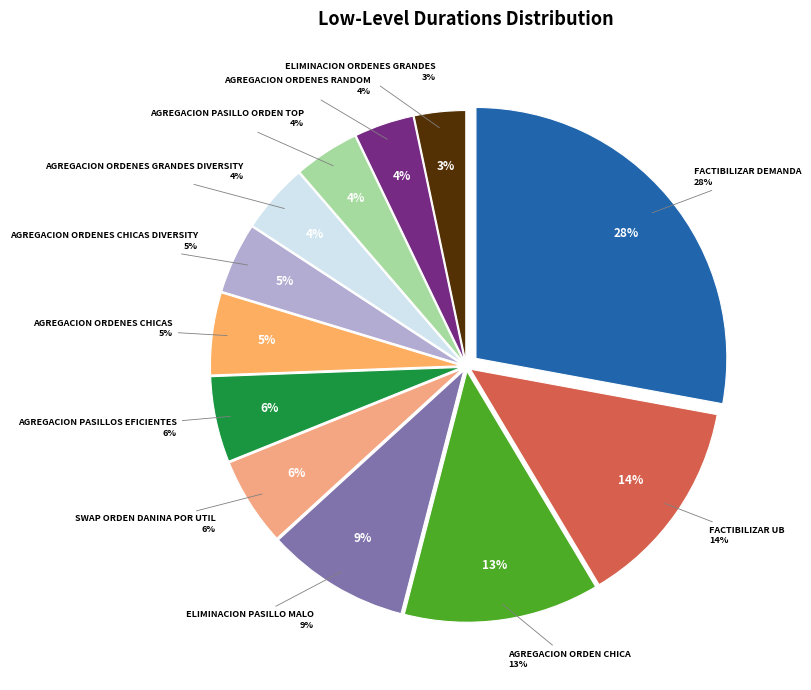

What is the smallest slice in the pie chart?

LL_eliminacion_ordenes_grandes